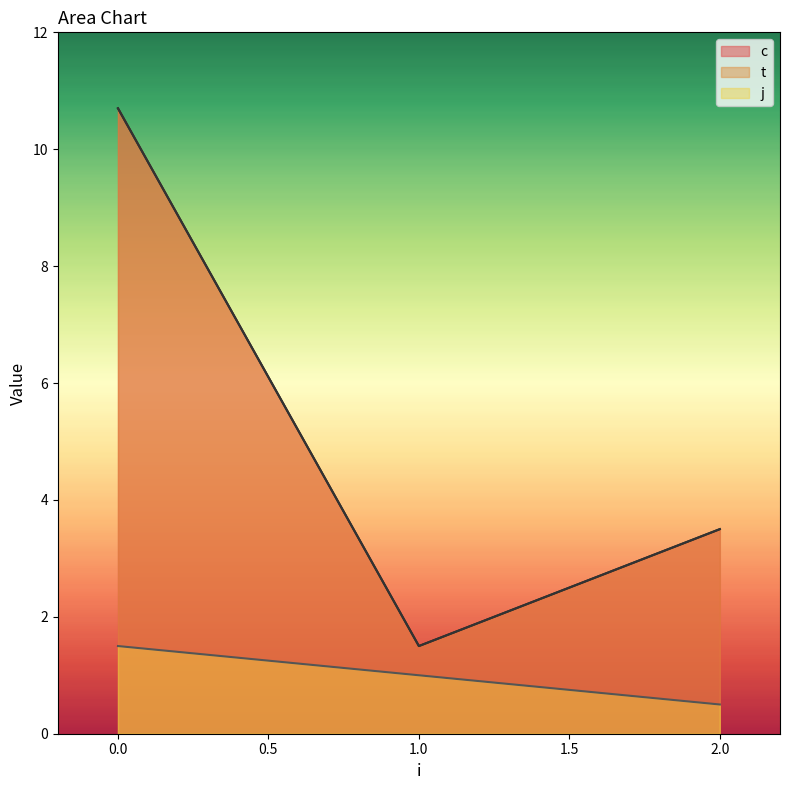

Which has a higher value, 1 or 2?

2